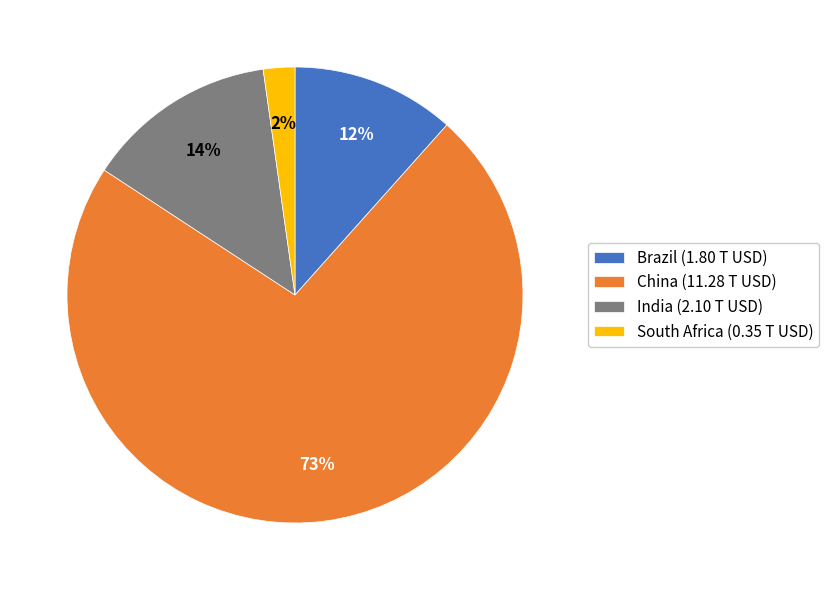

How many segments does this pie chart have?

4